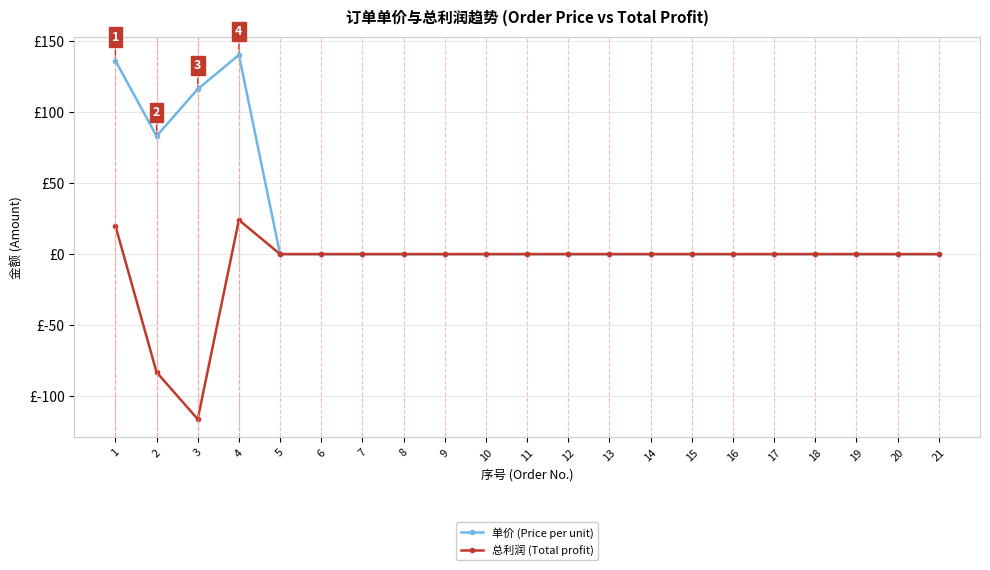

Is it true that 单价 (Price per unit) equals 0 at 12?

True